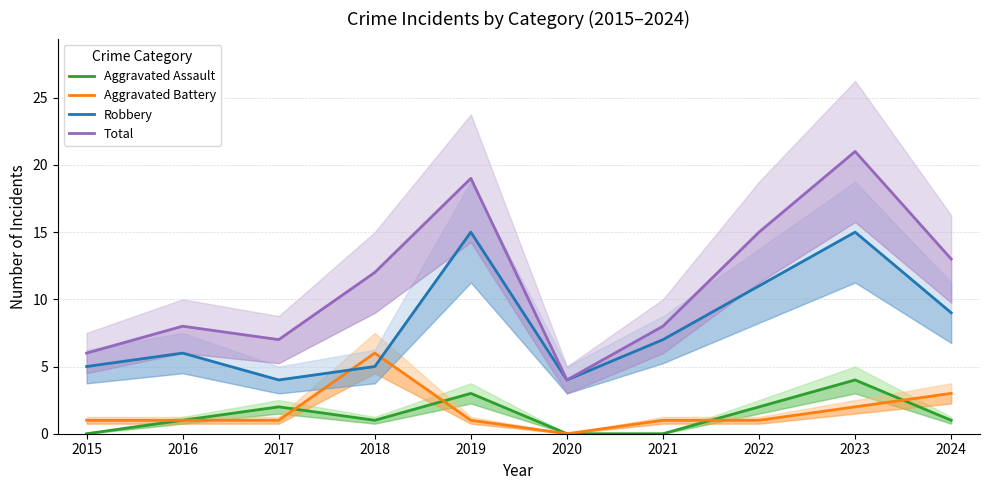

What is the difference between the highest and lowest values at 2023?

19